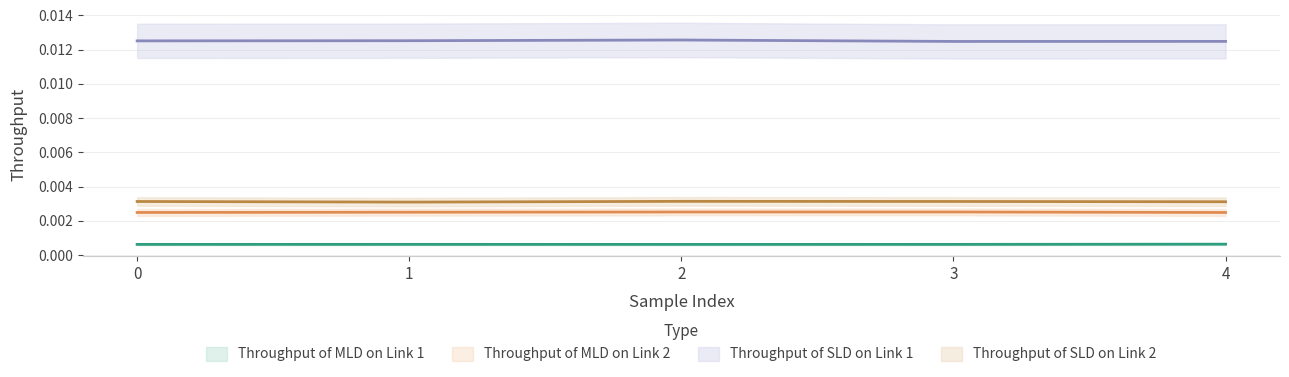

Which category has the highest value in the Throughput of SLD on Link 1 series?

2